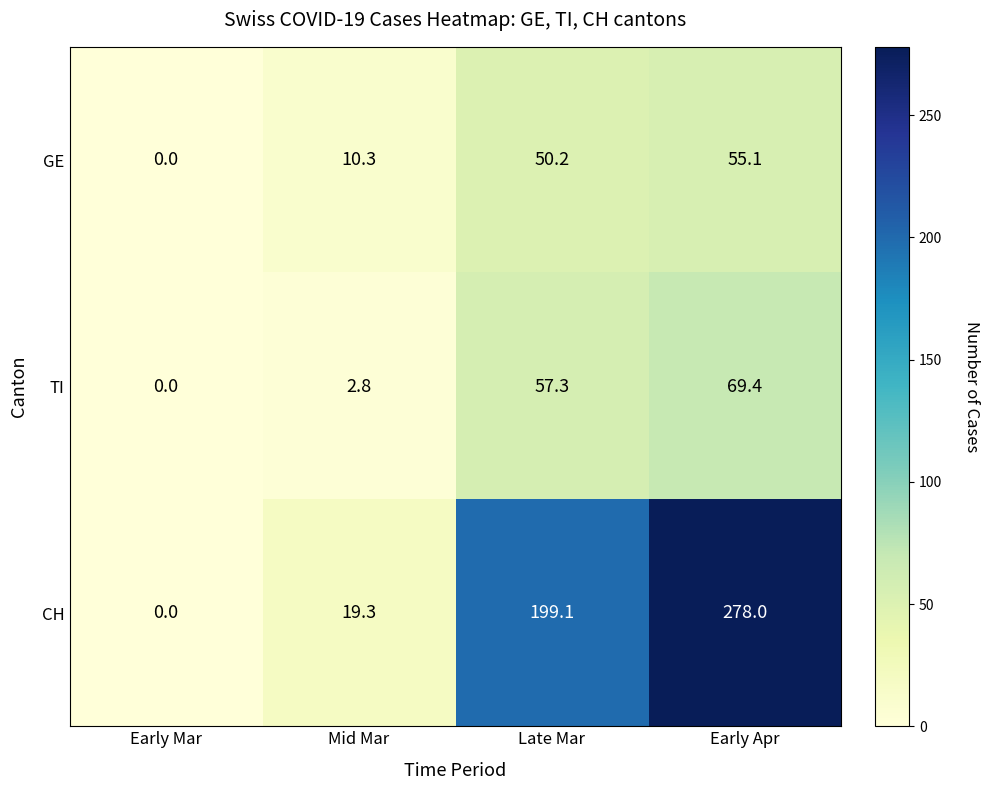

Reading left to right, list all the values displayed in this chart.

GE: Early Mar=0.0	Mid Mar=10.3	Late Mar=50.2	Early Apr=55.1
TI: Early Mar=0.0	Mid Mar=2.8	Late Mar=57.3	Early Apr=69.4
CH: Early Mar=0.0	Mid Mar=19.3	Late Mar=199.1	Early Apr=278.0